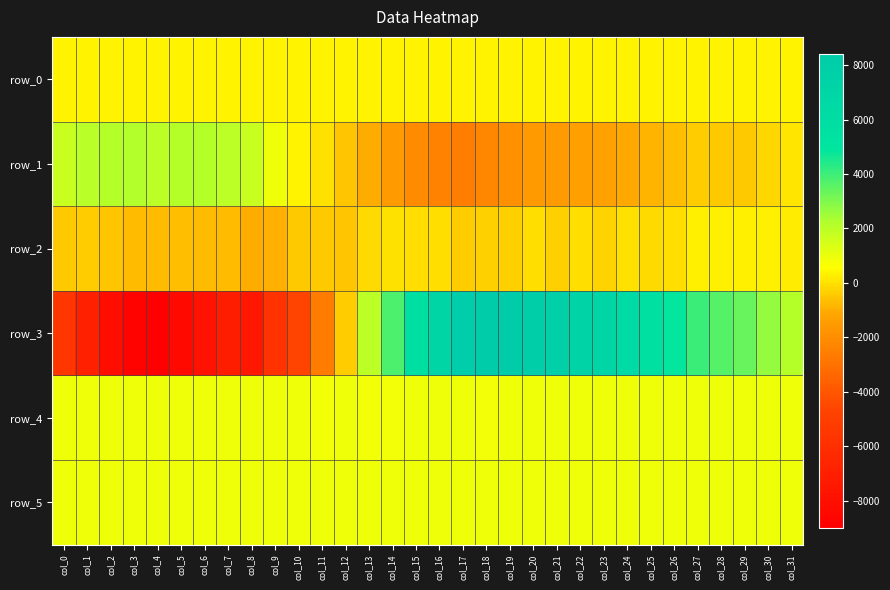

Reading right to left, list all the values displayed in this chart.

row_0: 339.8	339.8	339.7	339.7	339.6	339.6	339.5	339.5	339.5	339.4	339.3	339.3	339.2	339.2	339.1	339.1	339.0	339.0	338.9	338.9	338.8	338.8	338.7	338.7	338.6	338.6	338.5	338.5	338.4	338.4	338.3	338.3
row_1: 97.0	-189.0	-476.0	-485.0	-366.0	-665.0	-848.0	-1064.0	-1269.0	-1315.0	-1531.0	-1538.0	-1875.0	-2218.0	-2563.0	-2370.0	-2102.0	-1534.0	-992.0	-526.0	11.0	332.0	899.0	1741.0	2011.0	2117.0	2103.0	2007.0	2172.0	2146.0	2056.0	1722.0
row_2: 196.0	261.0	276.0	258.0	301.0	-20.0	-103.0	-16.0	-242.0	-76.0	-305.0	-78.0	-349.0	-306.0	-374.0	-50.0	-76.0	2.0	-139.0	-511.0	-475.0	-452.0	-953.0	-990.0	-759.0	-761.0	-639.0	-738.0	-718.0	-522.0	-389.0	-464.0
row_3: 2119.0	2705.0	3330.0	3651.0	4033.0	4840.0	5569.0	6393.0	7037.0	7323.0	7864.0	8059.0	8428.0	8422.0	8101.0	6914.0	5705.0	3790.0	1964.0	-380.0	-2672.0	-4746.0	-5790.0	-7467.0	-7154.0	-7760.0	-8374.0	-9012.0	-8771.0	-8074.0	-6925.0	-5579.0
row_4: 920.0	911.0	911.0	913.0	917.0	913.0	915.0	897.0	896.0	892.0	883.0	883.0	878.0	866.0	873.0	874.0	867.0	866.0	865.0	870.0	861.0	869.0	873.0	874.0	877.0	878.0	876.0	886.0	894.0	901.0	906.0	906.0
row_5: 893.0	888.0	893.0	887.0	897.0	899.0	904.0	892.0	898.0	901.0	892.0	898.0	906.0	900.0	905.0	908.0	898.0	897.0	904.0	906.0	902.0	906.0	904.0	894.0	903.0	906.0	898.0	902.0	896.0	896.0	901.0	892.0